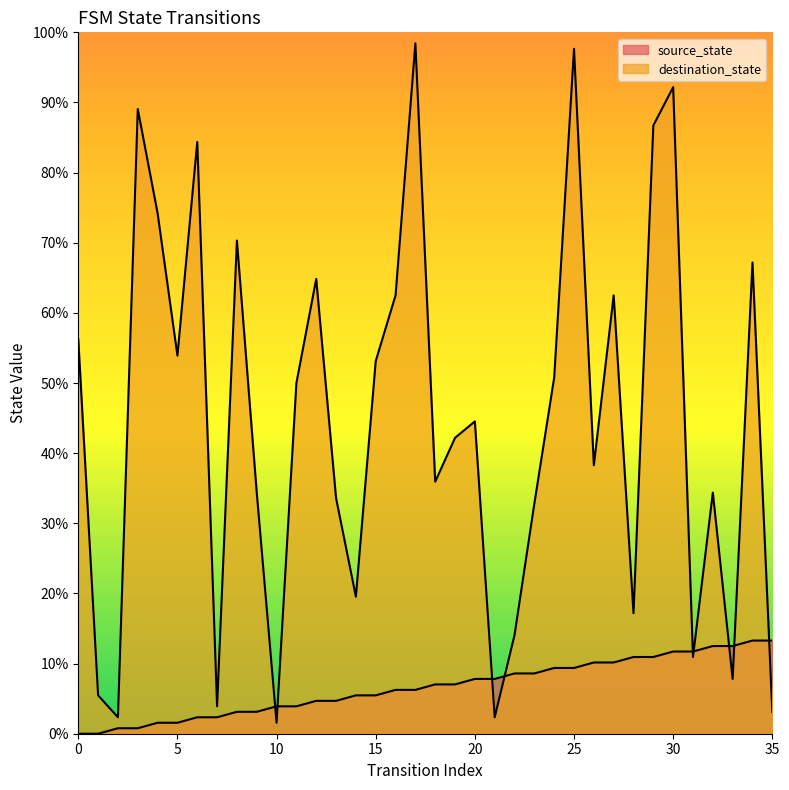

What is the difference between the highest and lowest values at 21?

5.5